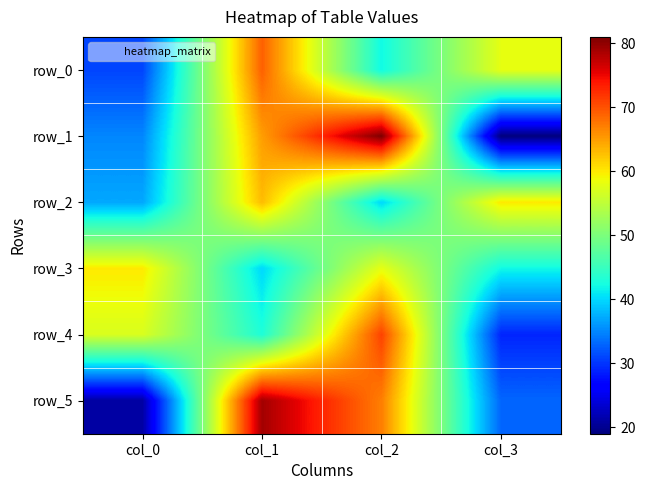

The row_2 series shows 37 at col_0. True or false?

True